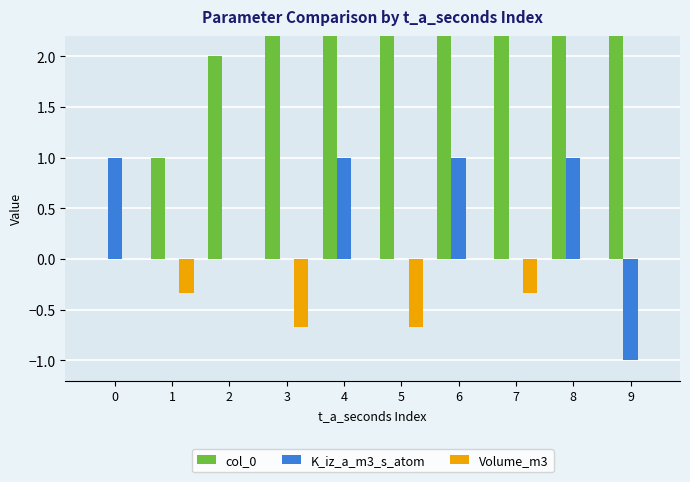

Is it true that Volume_m3 equals -0.4 at 2?

False